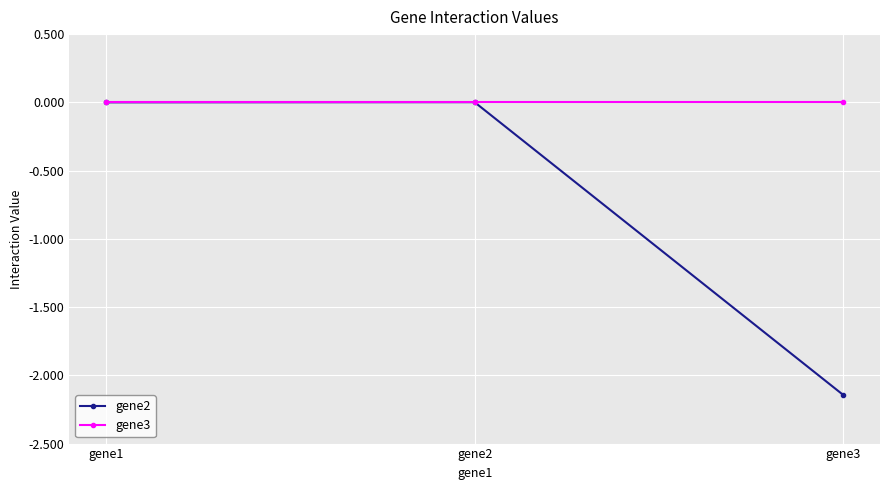

How many lines are shown in the chart?

2